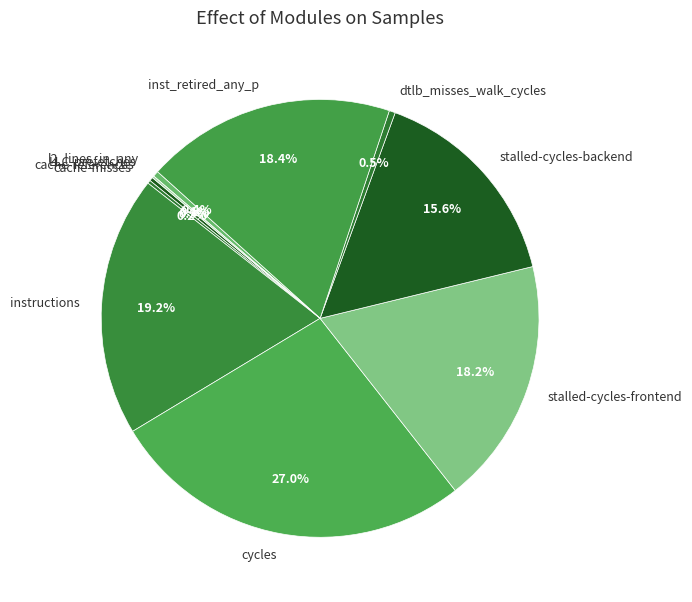

What is the largest slice in the pie chart?

cycles